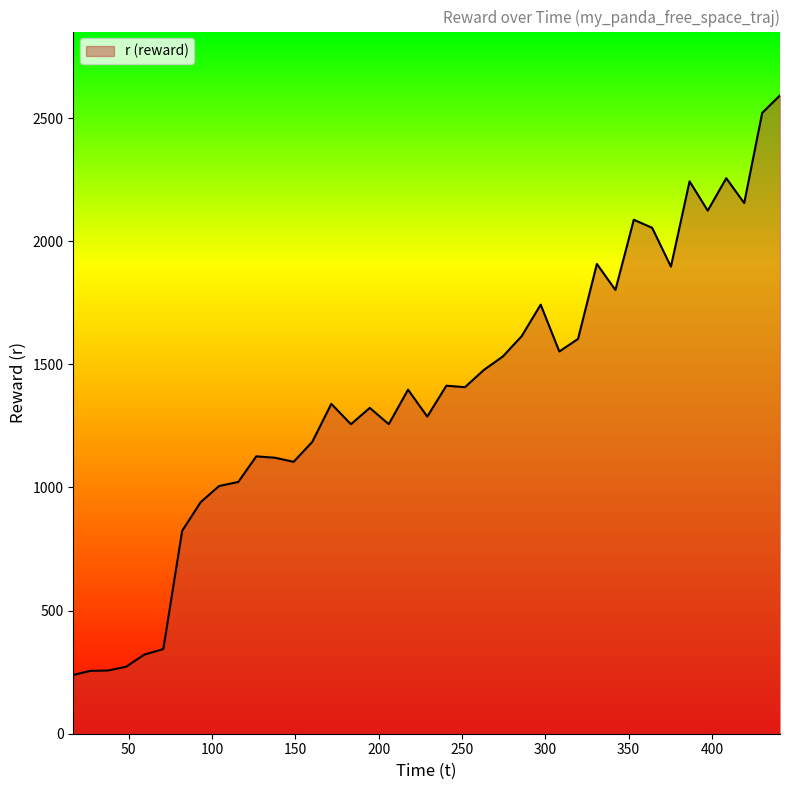

What is the average value?

1381.1